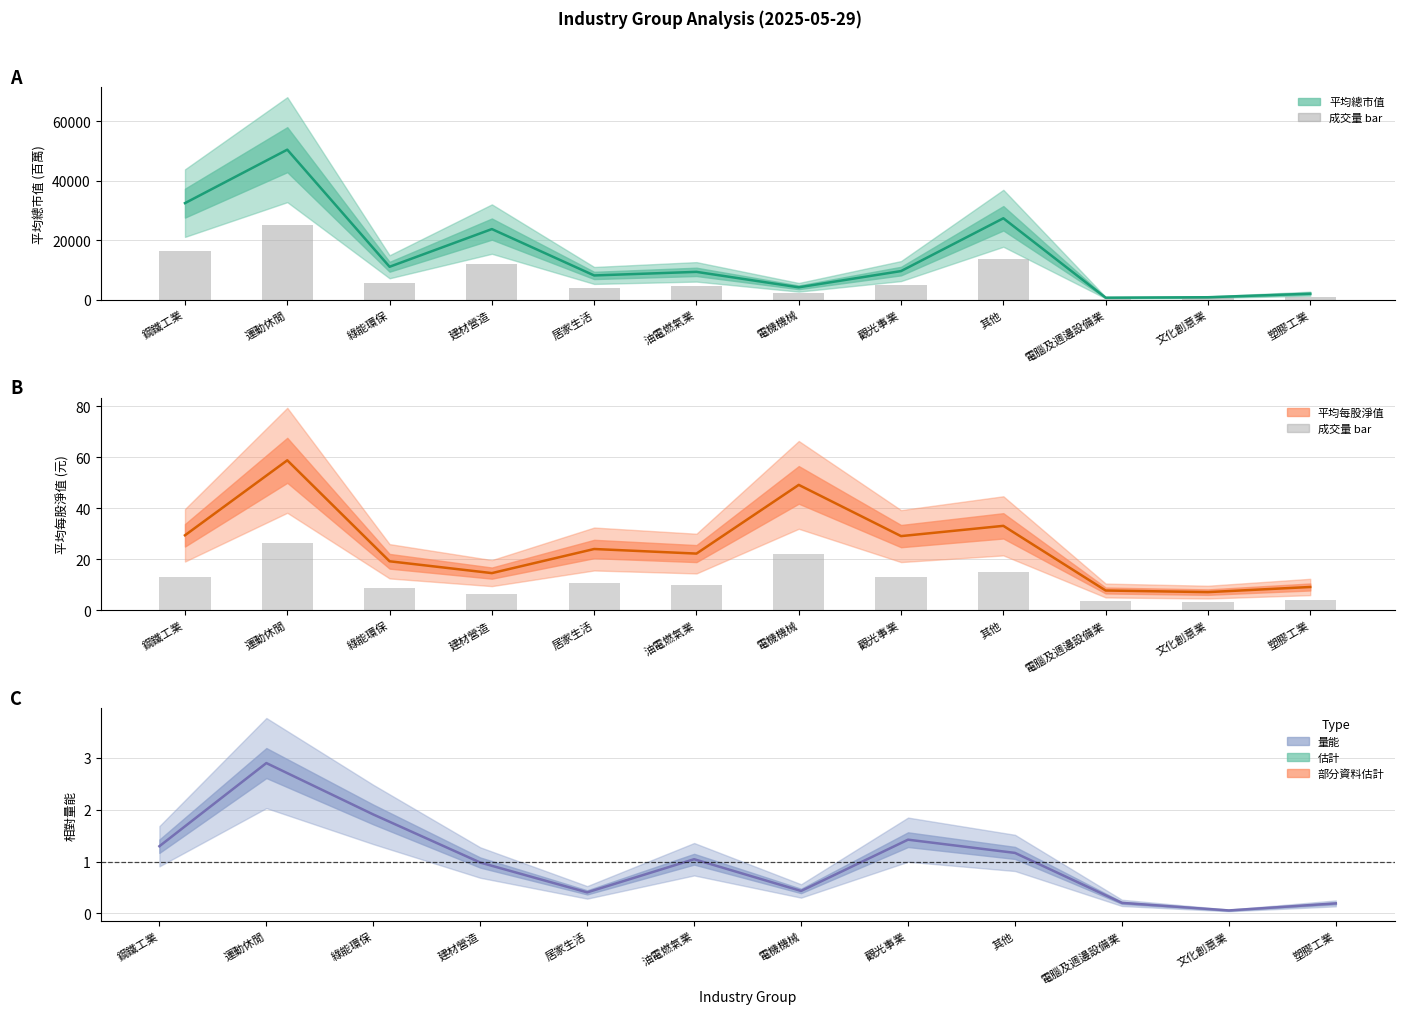

Which series has the widest spread of values?

成交量 (bar)